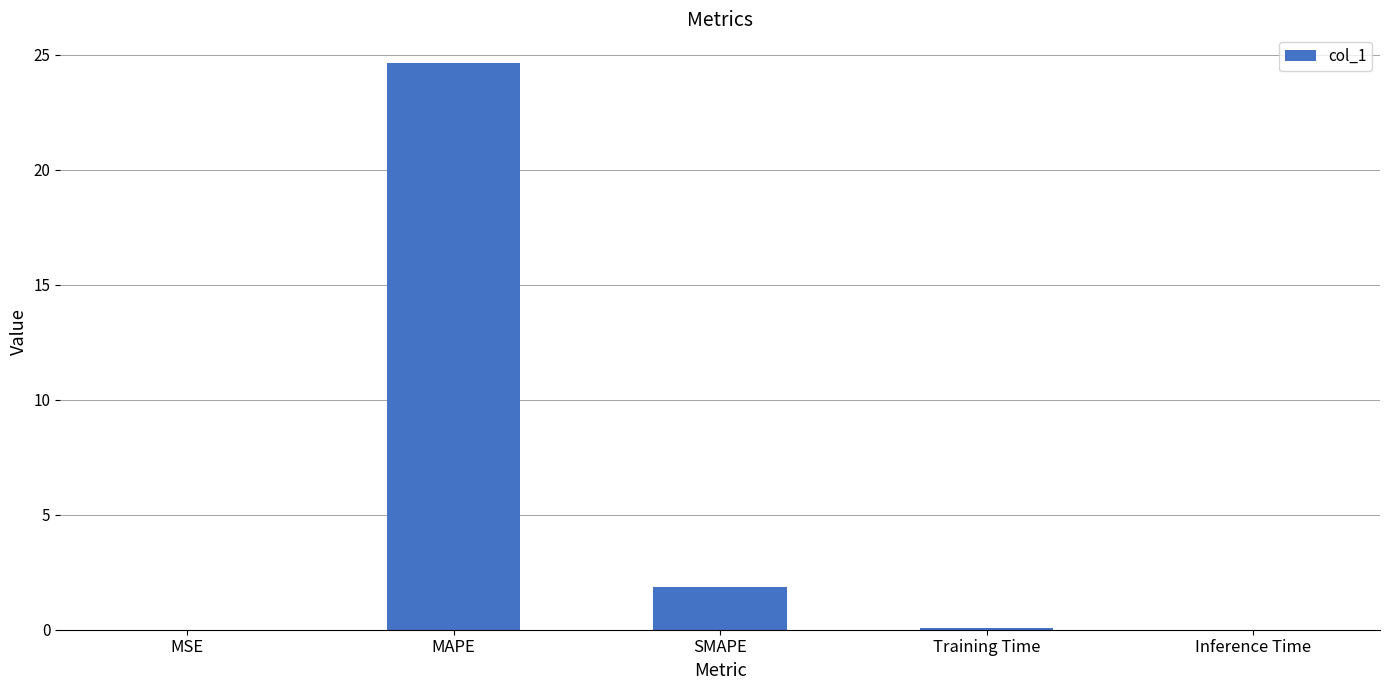

The value at MAPE is 24.6. True or false?

True